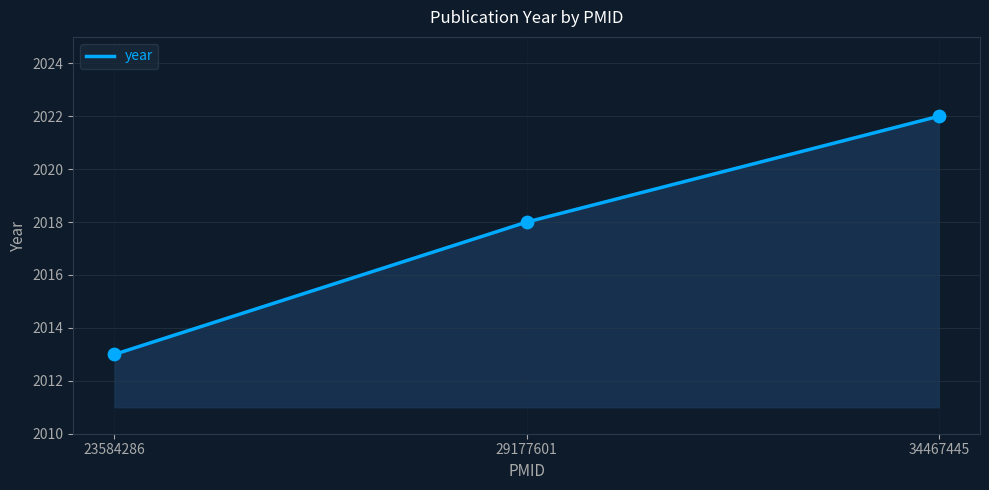

Which has a higher value, 29177601 or 23584286?

29177601